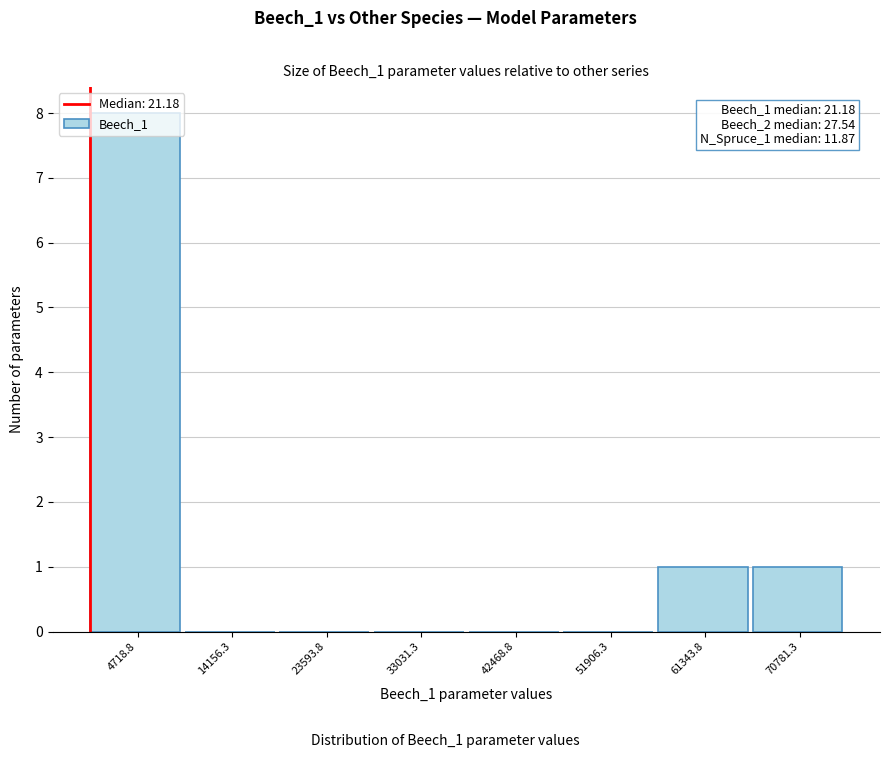

Which range on the x-axis has the tallest bar?

0 to 9000